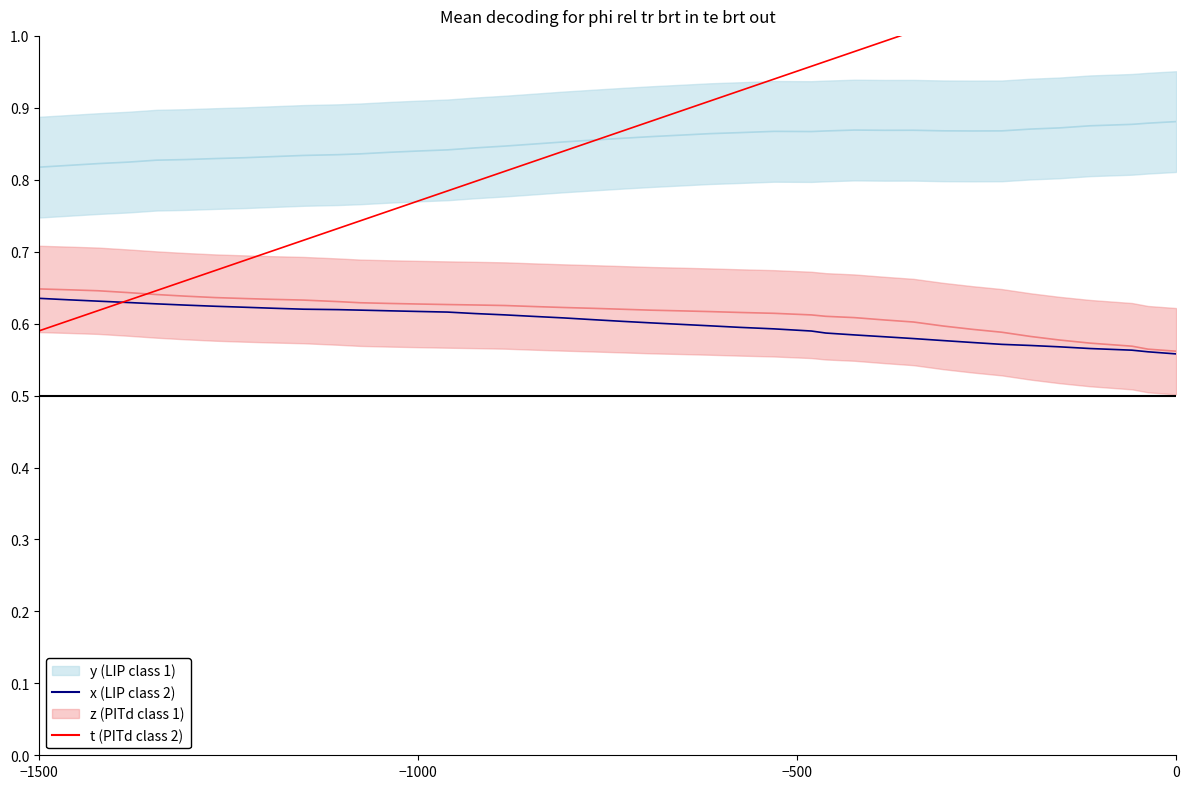

Reading left to right, transcribe all the data shown in this chart.

y: 0.8	0.8	0.8	0.8	0.8	0.8	0.8	0.8	0.8	0.8	0.8	0.8	0.8	0.8	0.8	0.8	0.8	0.8	0.9	0.9	0.9	0.9	0.9	0.9	0.9	0.9	0.9	0.9	0.9	0.9	0.9	0.9	0.9	0.9	0.9	0.9	0.9	0.9	0.9	0.9
x: 0.6	0.6	0.6	0.6	0.6	0.6	0.6	0.6	0.6	0.6	0.6	0.6	0.6	0.6	0.6	0.6	0.6	0.6	0.6	0.6	0.6	0.6	0.6	0.6	0.6	0.6	0.6	0.6	0.6	0.6	0.6	0.6	0.6	0.6	0.6	0.6	0.6	0.6	0.6	0.6
z: 0.6	0.6	0.6	0.6	0.6	0.6	0.6	0.6	0.6	0.6	0.6	0.6	0.6	0.6	0.6	0.6	0.6	0.6	0.6	0.6	0.6	0.6	0.6	0.6	0.6	0.6	0.6	0.6	0.6	0.6	0.6	0.6	0.6	0.6	0.6	0.6	0.6	0.6	0.6	0.6
t: 0.6	0.6	0.6	0.6	0.6	0.7	0.7	0.7	0.7	0.7	0.7	0.7	0.8	0.8	0.8	0.8	0.8	0.8	0.8	0.9	0.9	0.9	0.9	0.9	0.9	0.9	1.0	1.0	1.0	1.0	1.0	1.0	1.0	1.0	1.1	1.1	1.1	1.1	1.1	1.1